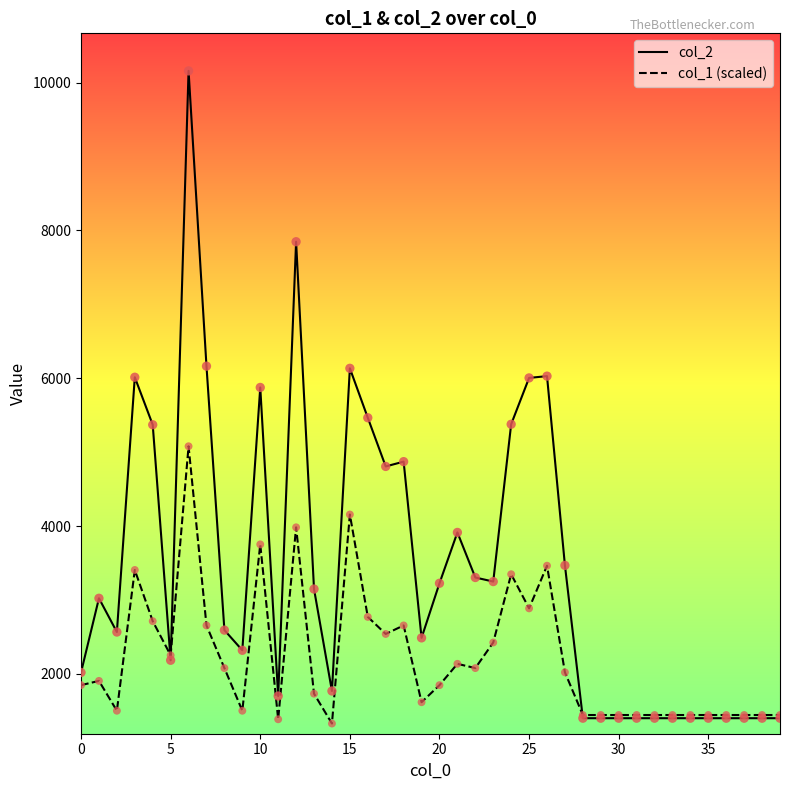

Which series has the largest total across all categories?

col_2